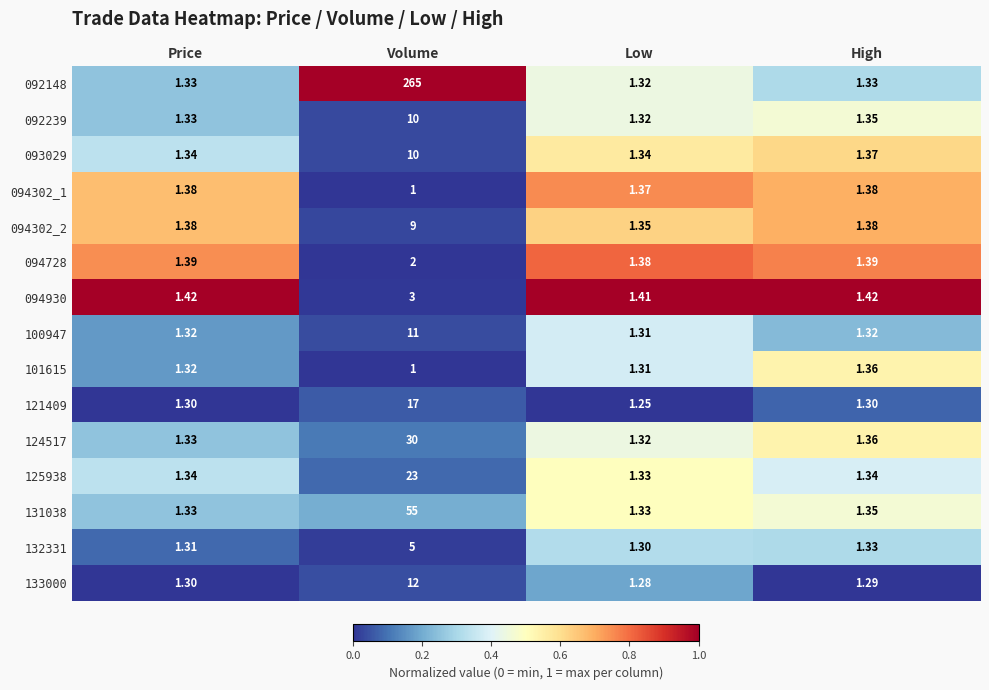

Which category has the highest value in the 092148 series?

Volume